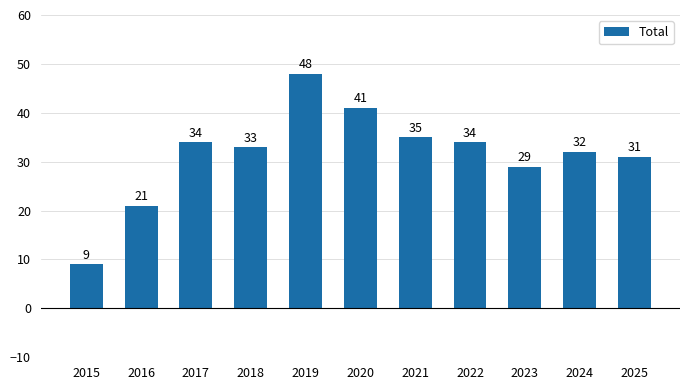

The value at 2019 is 26. True or false?

False